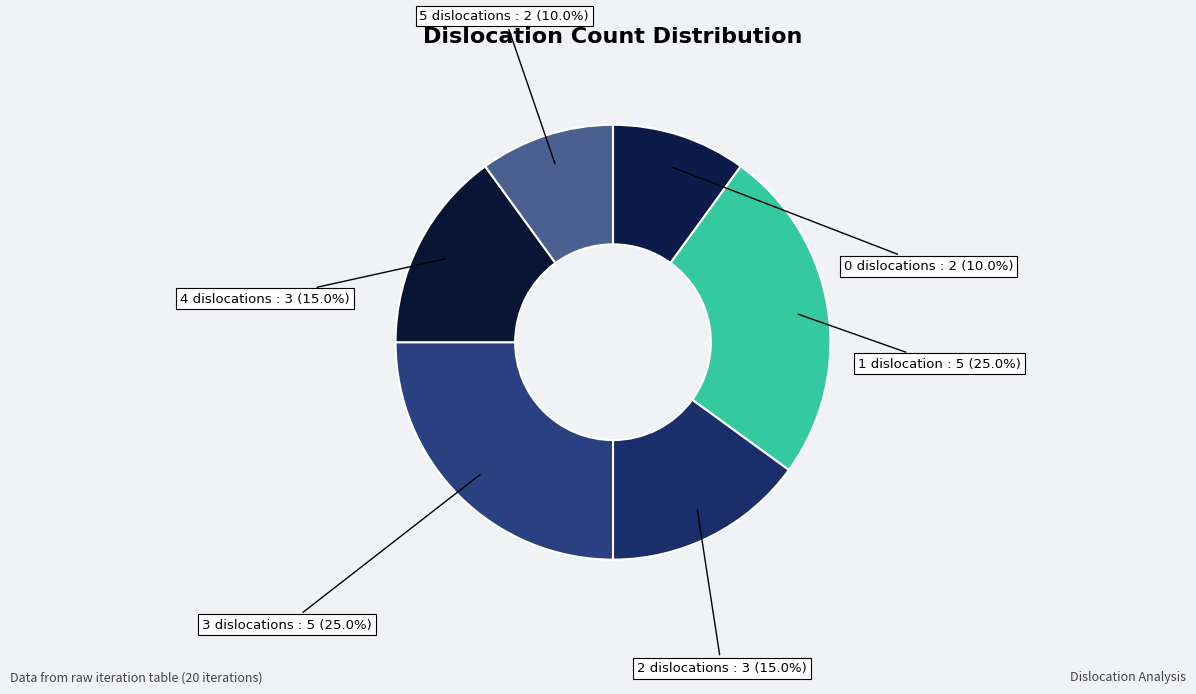

How many slices are in this pie chart?

6